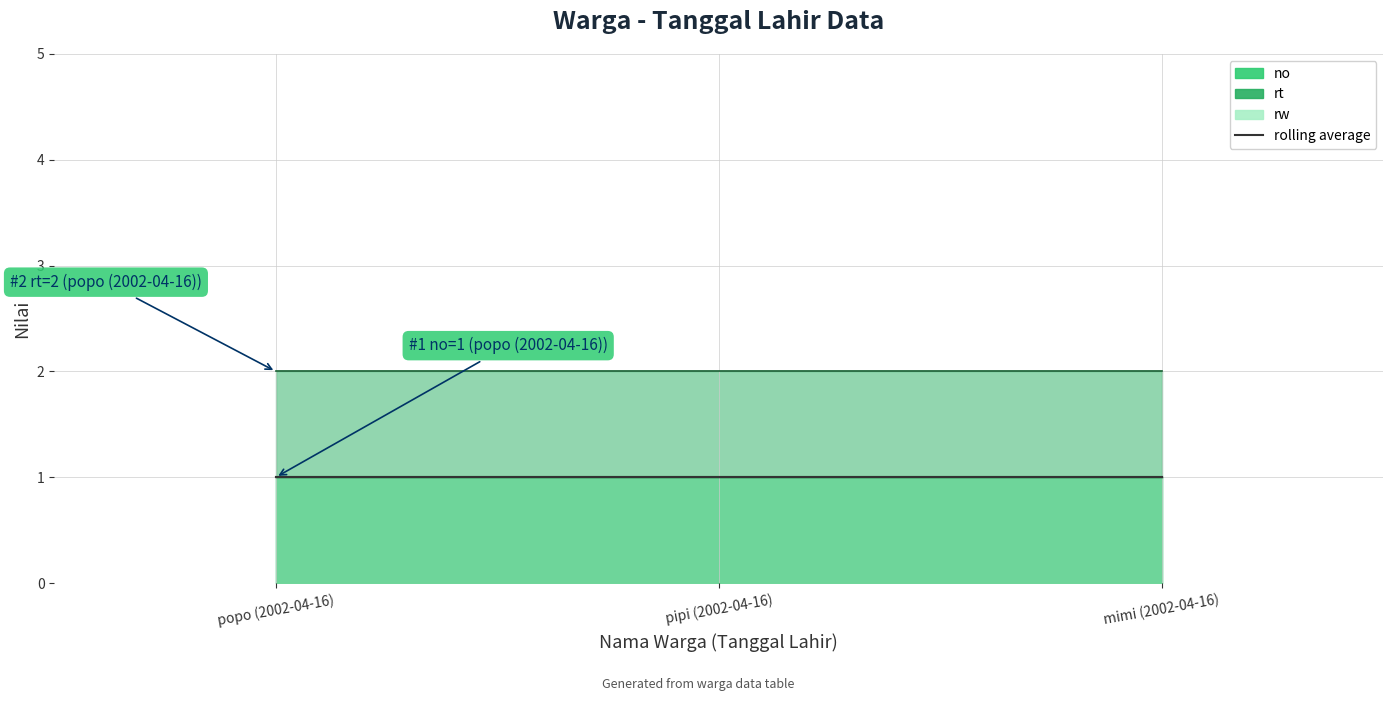

At which category is the sum across all series the highest?

popo (2002-04-16)